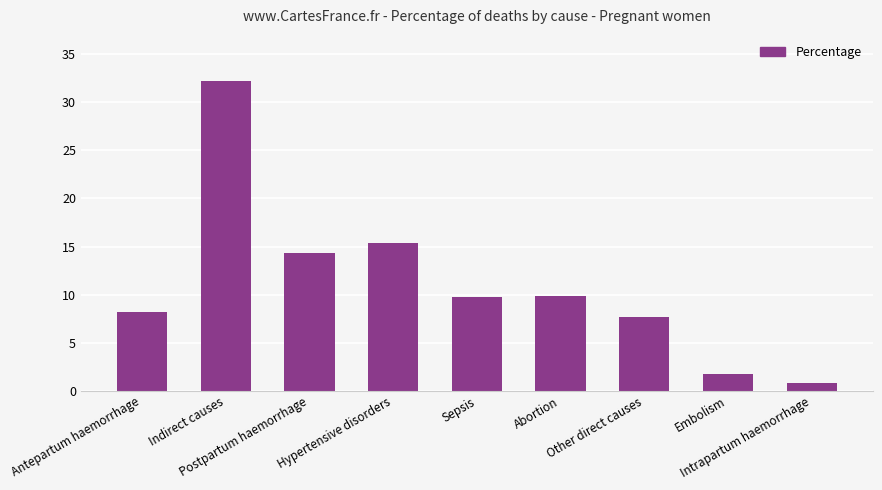

The chart shows a value of 23.1 at Hypertensive disorders. True or false?

False